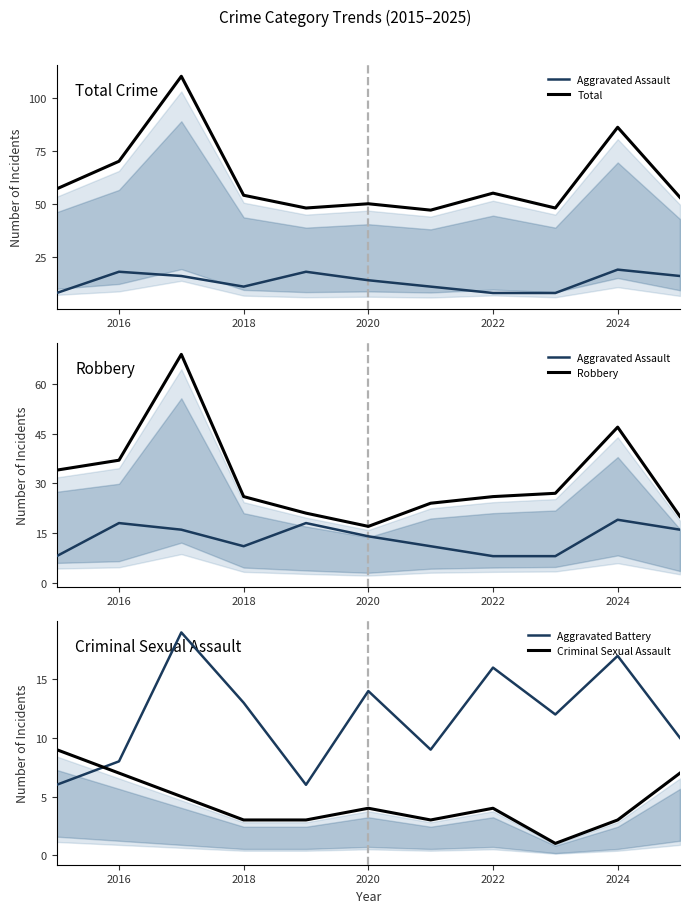

True or false: Total and Criminal Sexual Assault cross at least once.

False